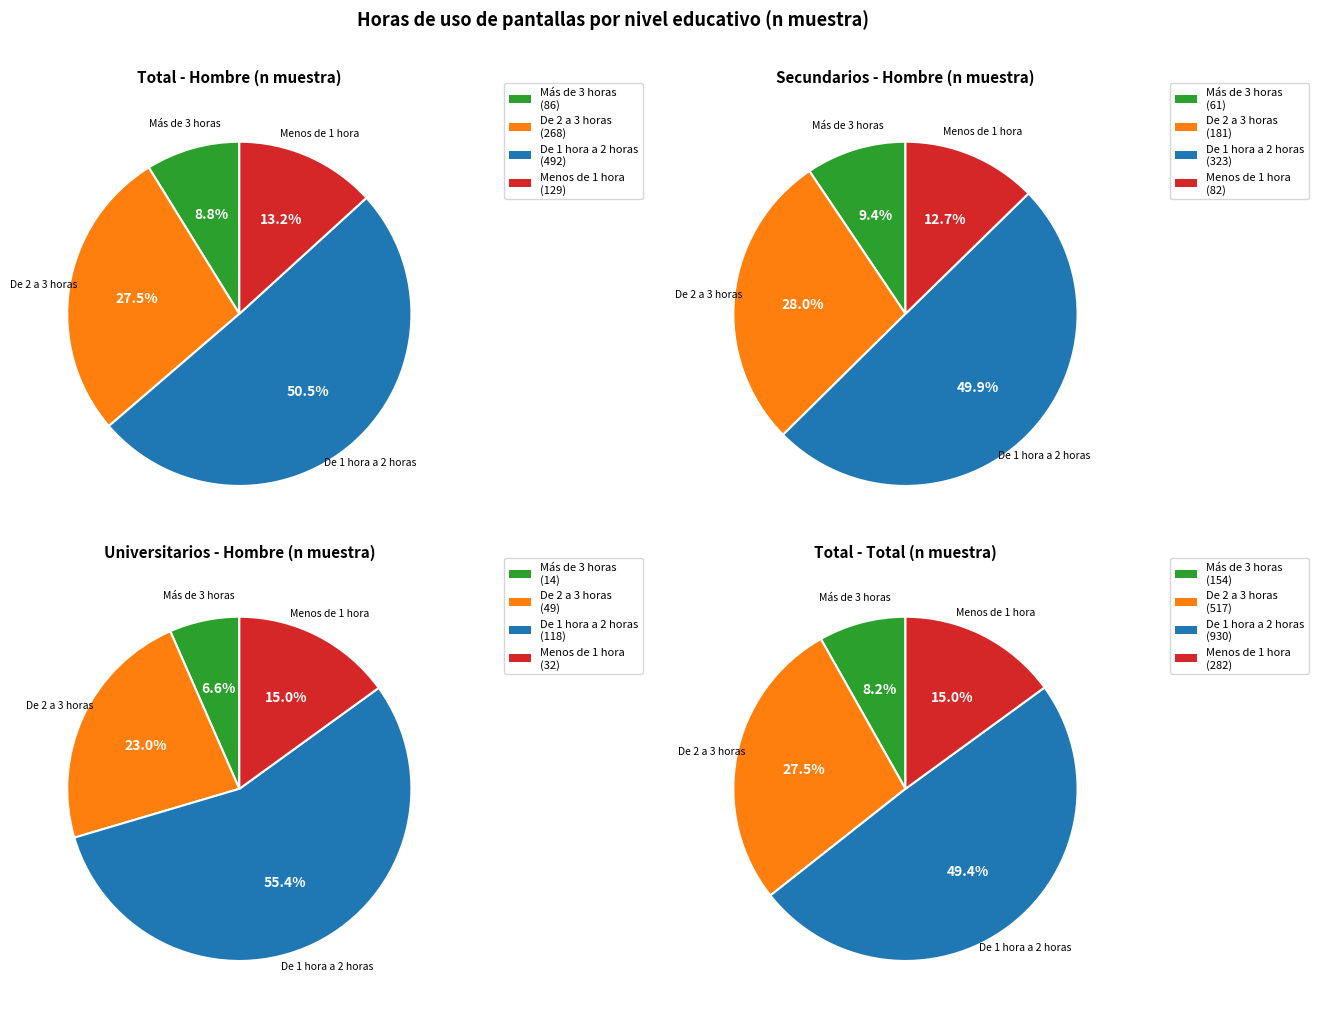

How many segments does this pie chart have?

4